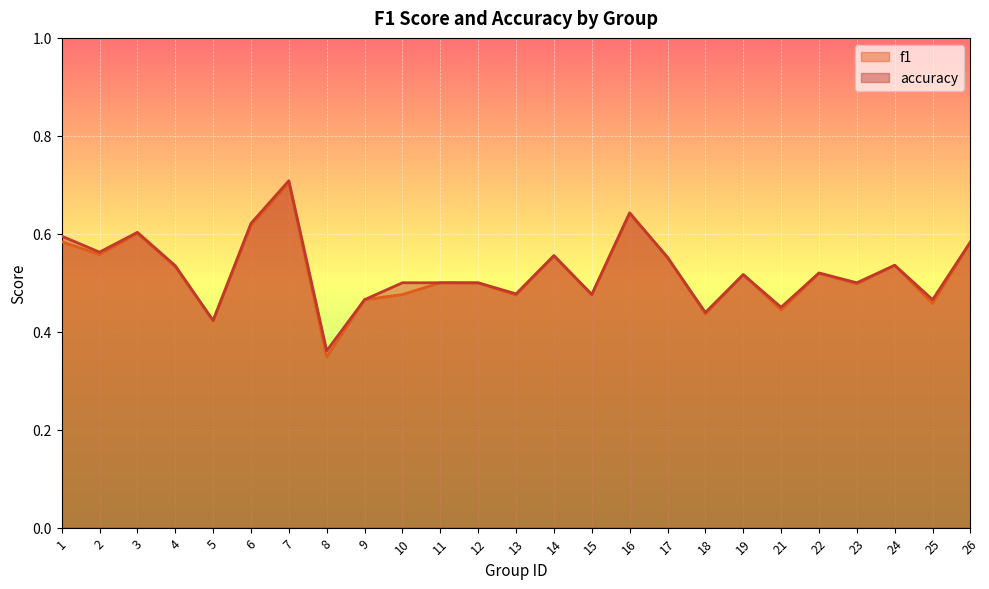

In accuracy, how many points are higher than both neighbors (excluding endpoints)?

7